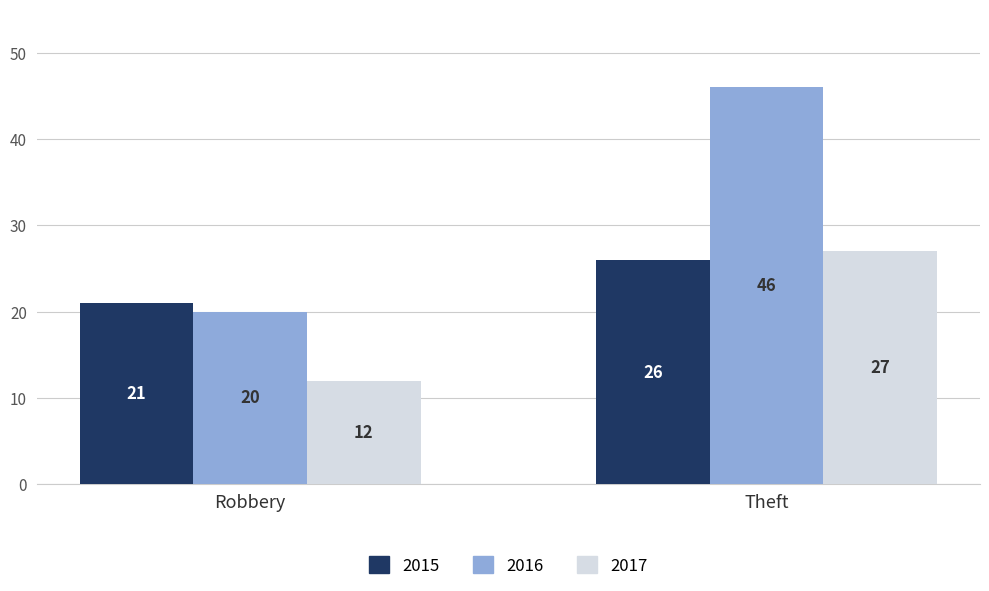

How many data points in 2015 are less than 26?

1